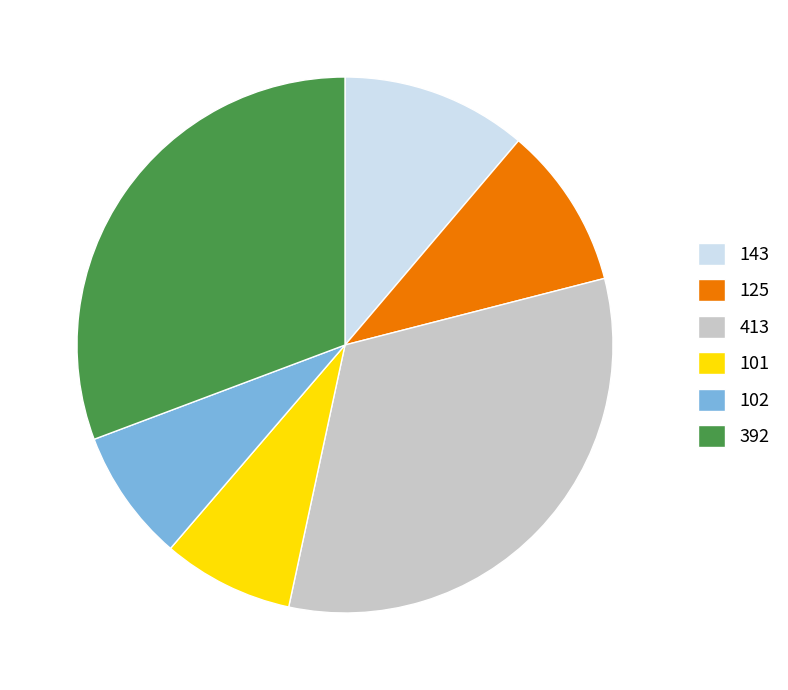

Combined, do 143 and 125 account for over 50%?

No